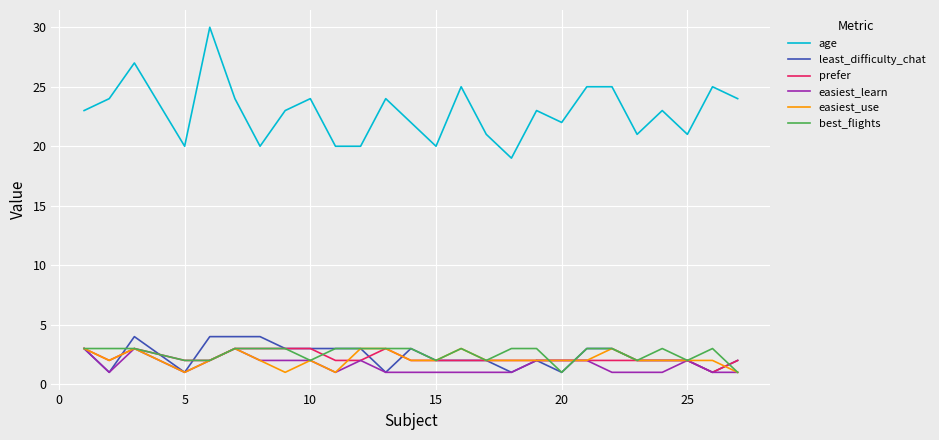

Which series has the largest range (max minus min)?

age